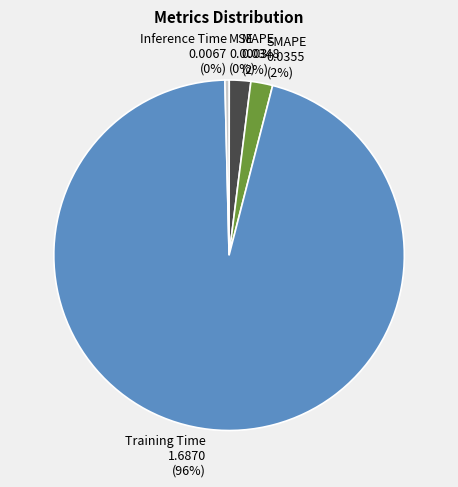

To the nearest percent, what is the difference between the largest and smallest slice percentages?

96%